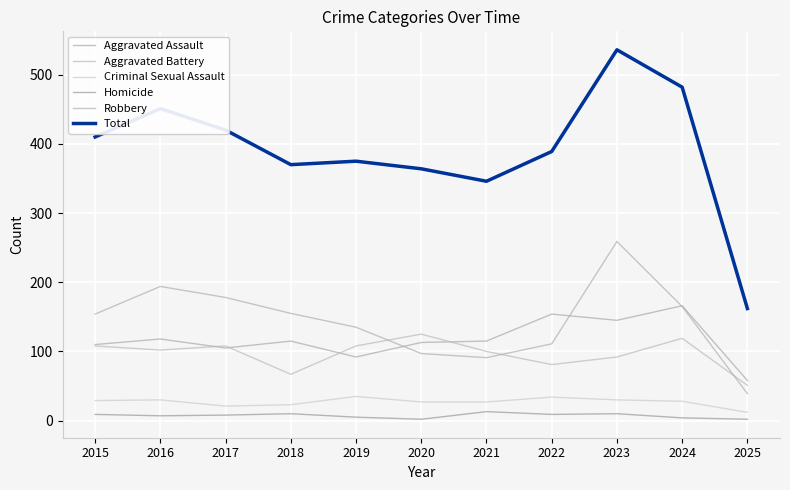

How many lines are shown in the chart?

6